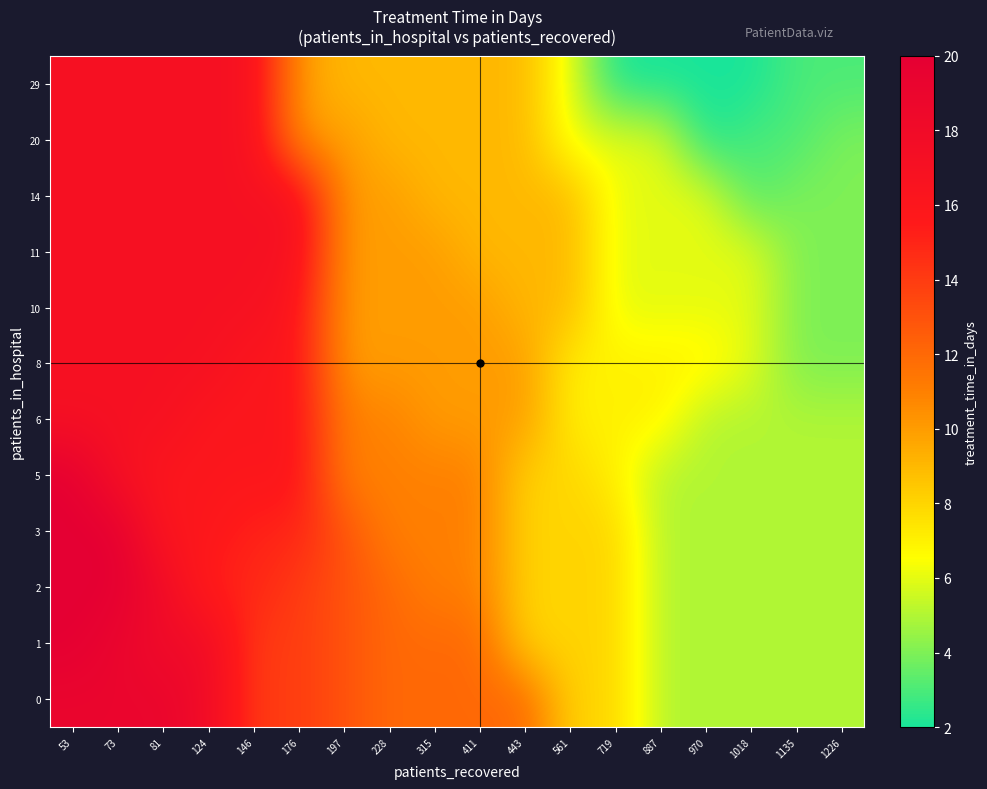

What is the minimum value shown in the chart?

2